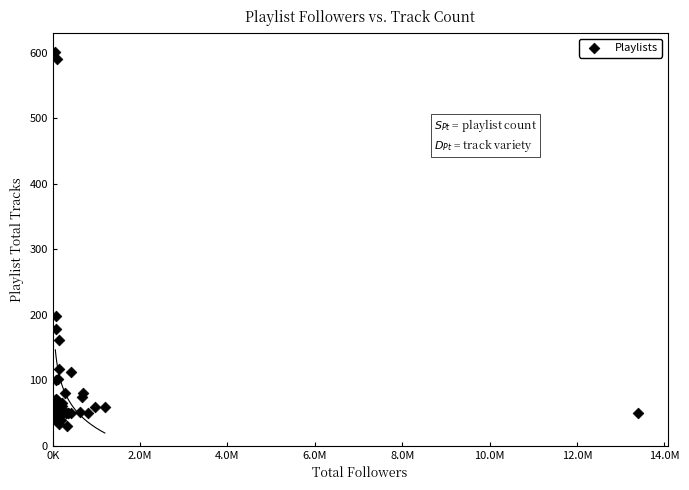

What Y value in the scatter plot is closest to 315?

198